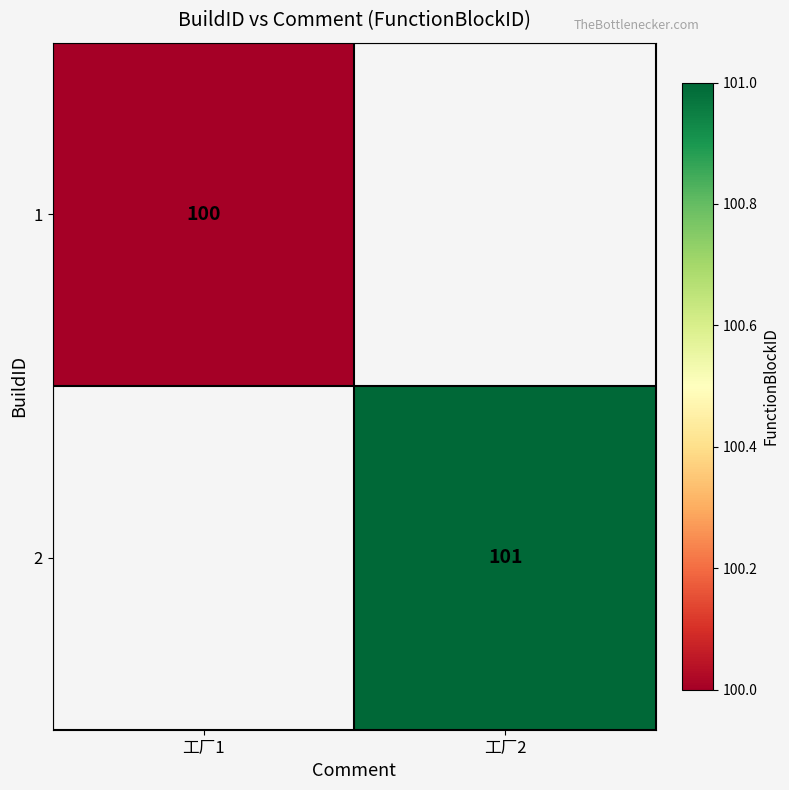

The value of 1 at 工厂1 is 47. True or false?

False